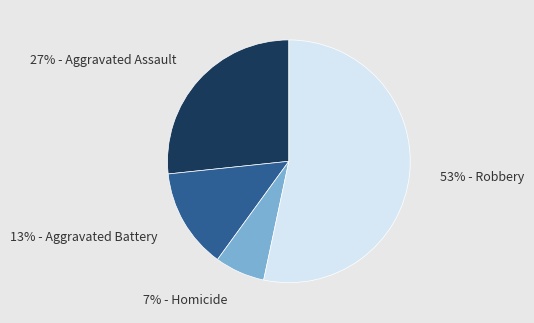

To the nearest percent, what is the average slice percentage?

25%